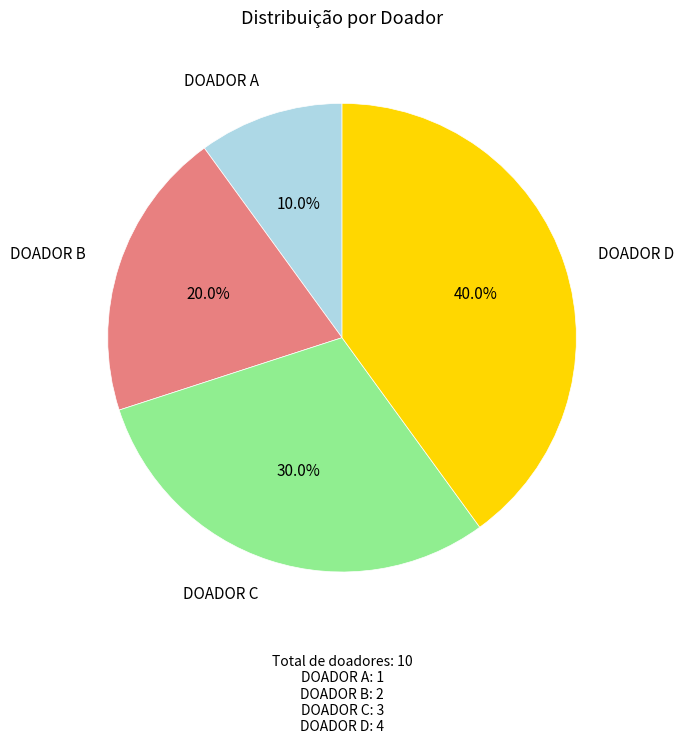

To the nearest percent, what is the difference between the largest and smallest slice percentages?

30%